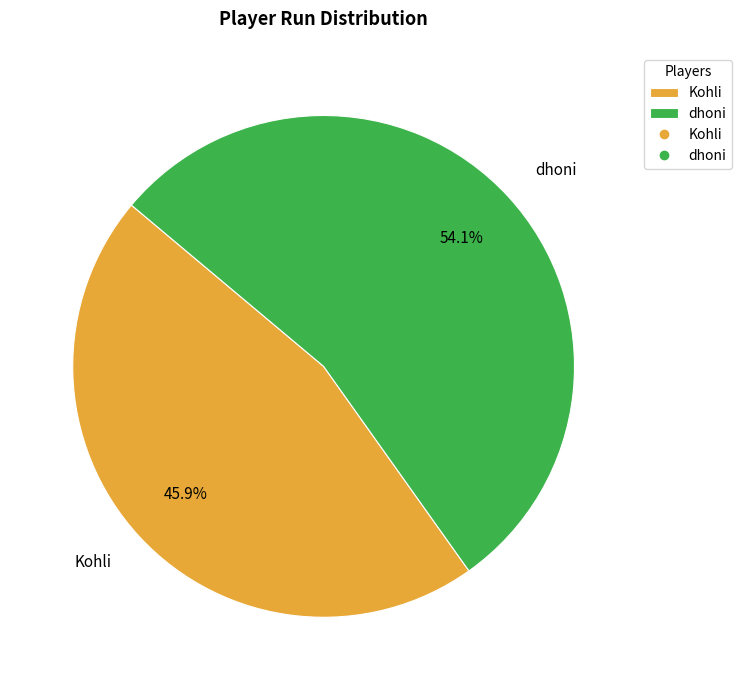

What percentage is the Kohli slice, to the nearest percent?

46%